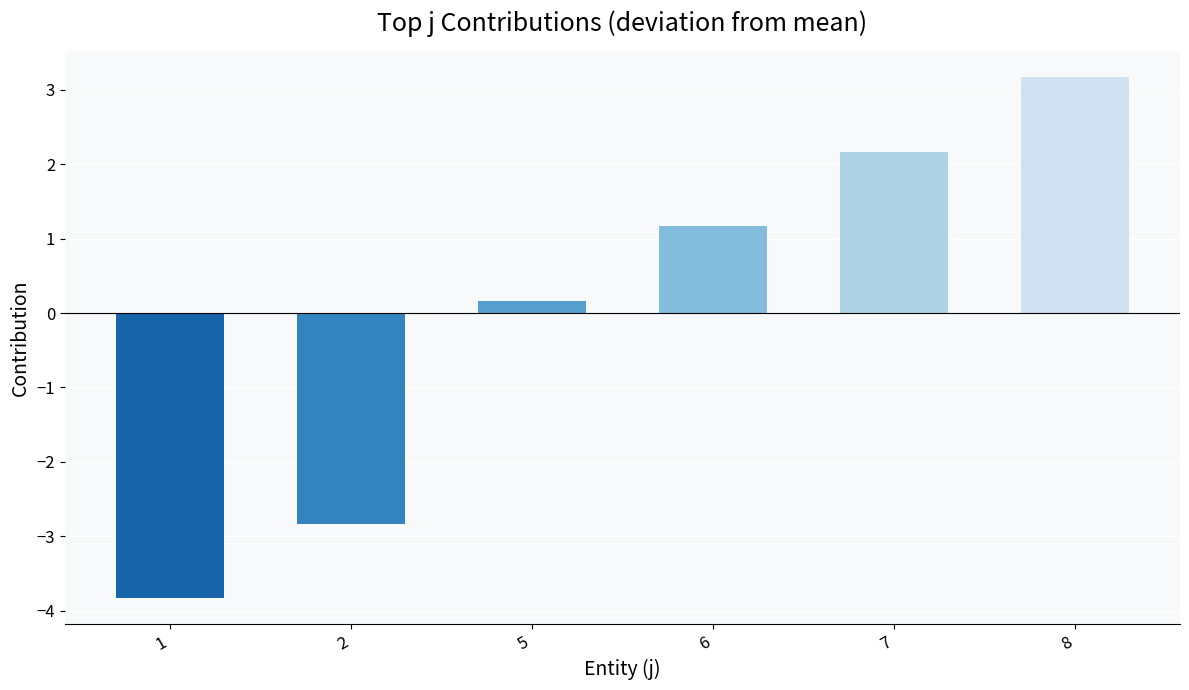

How many bars are there in total?

6